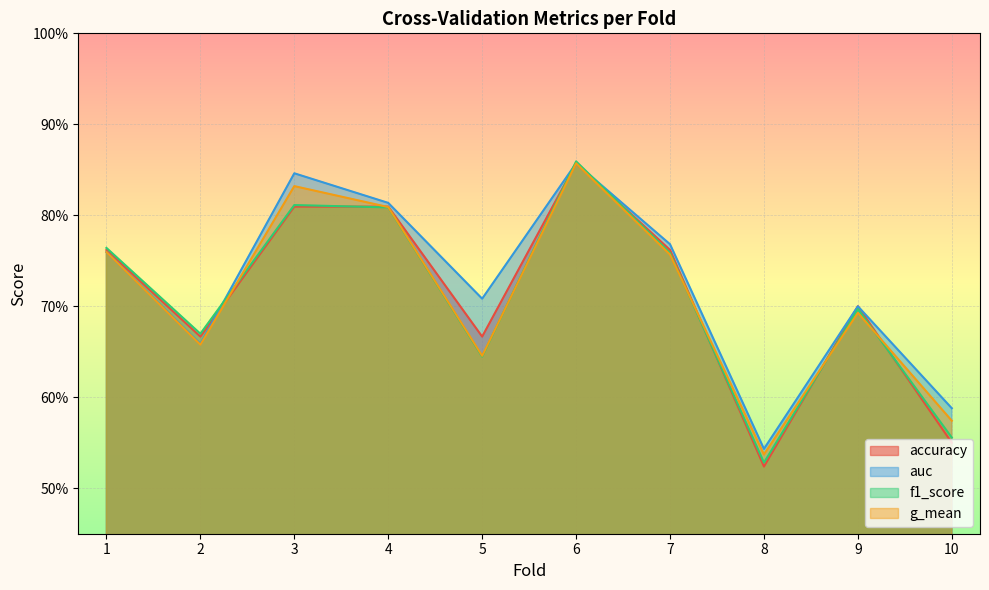

Which has a higher value, 2 or 1?

1